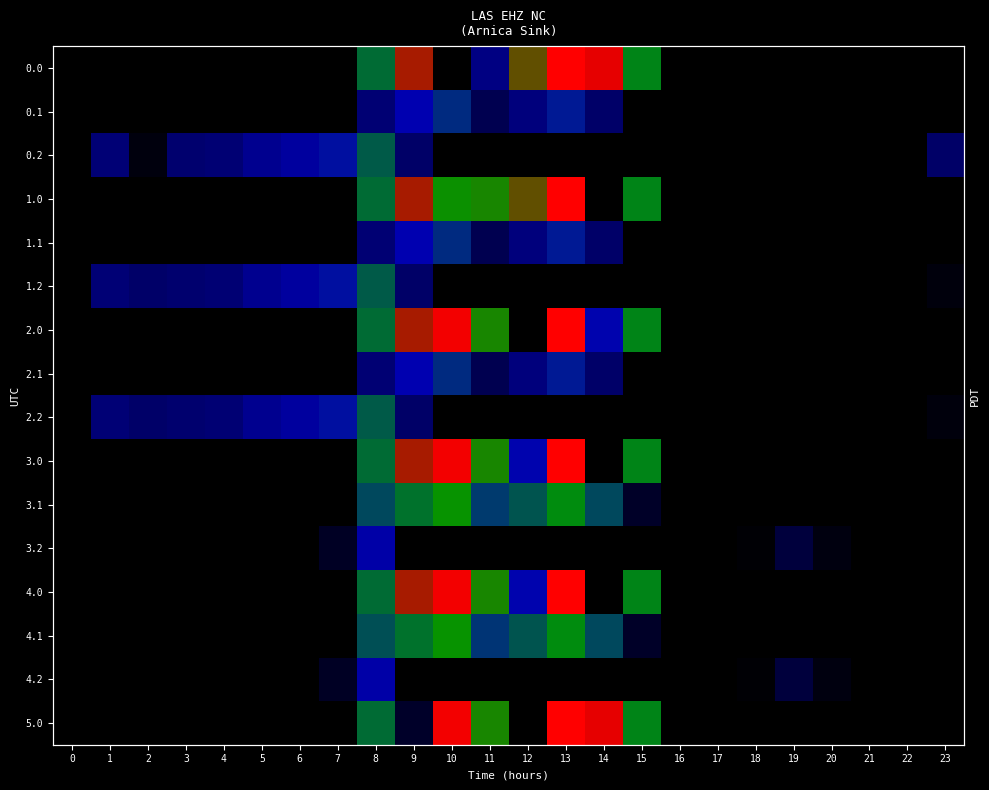

At how many categories does at least one series exceed 58?

17